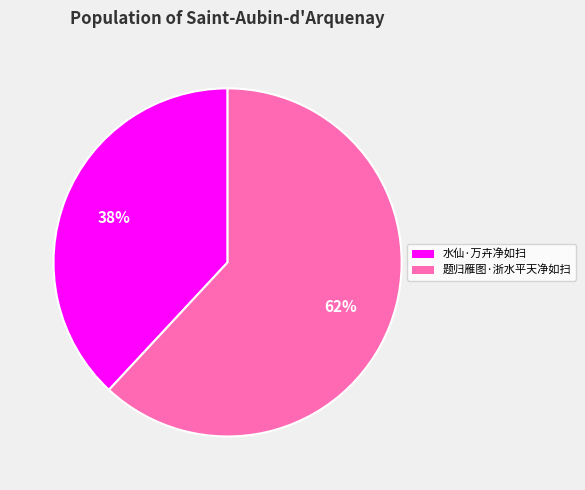

Approximately how many times larger is the value at 水仙·万卉净如扫 compared to 题归雁图·浙水平天净如扫?

0.6